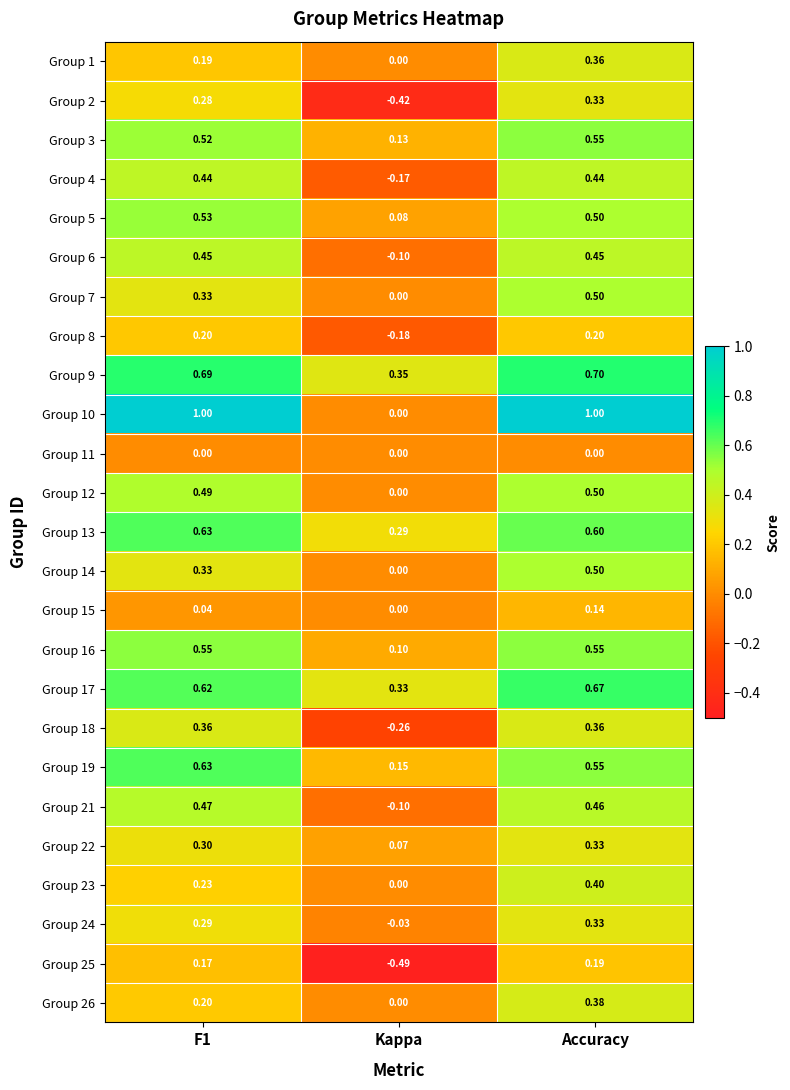

Which category has the lowest value across all series?

Kappa